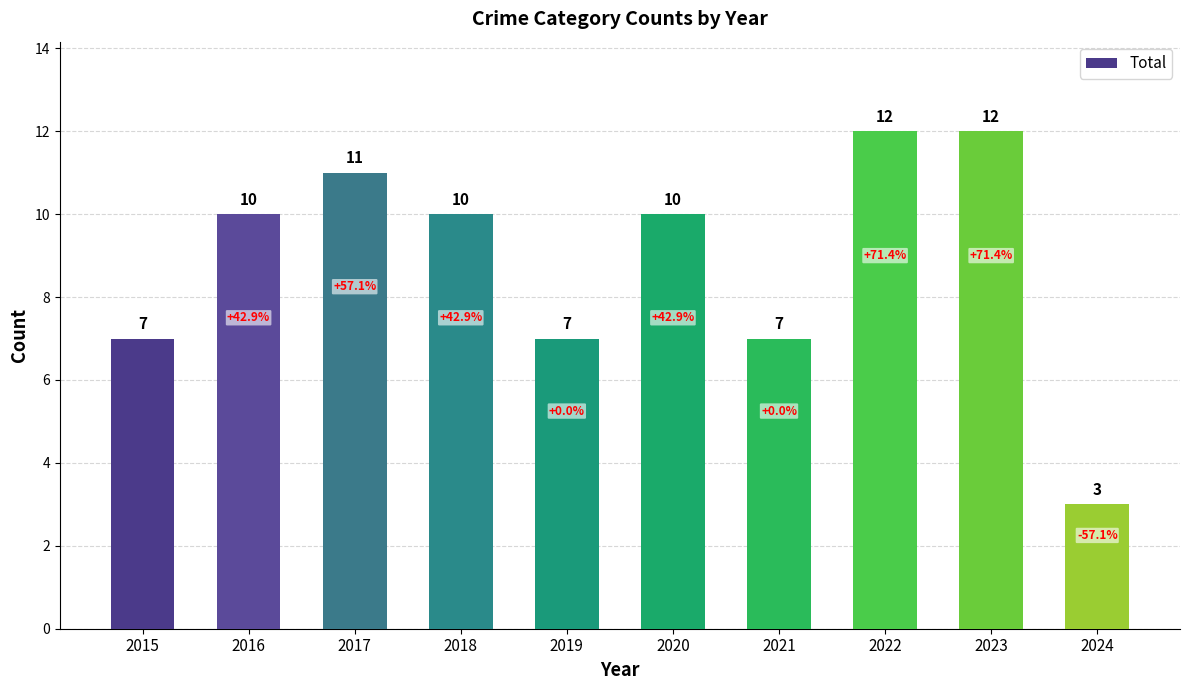

What is the ratio of the value at 2022 to the value at 2015?

1.7